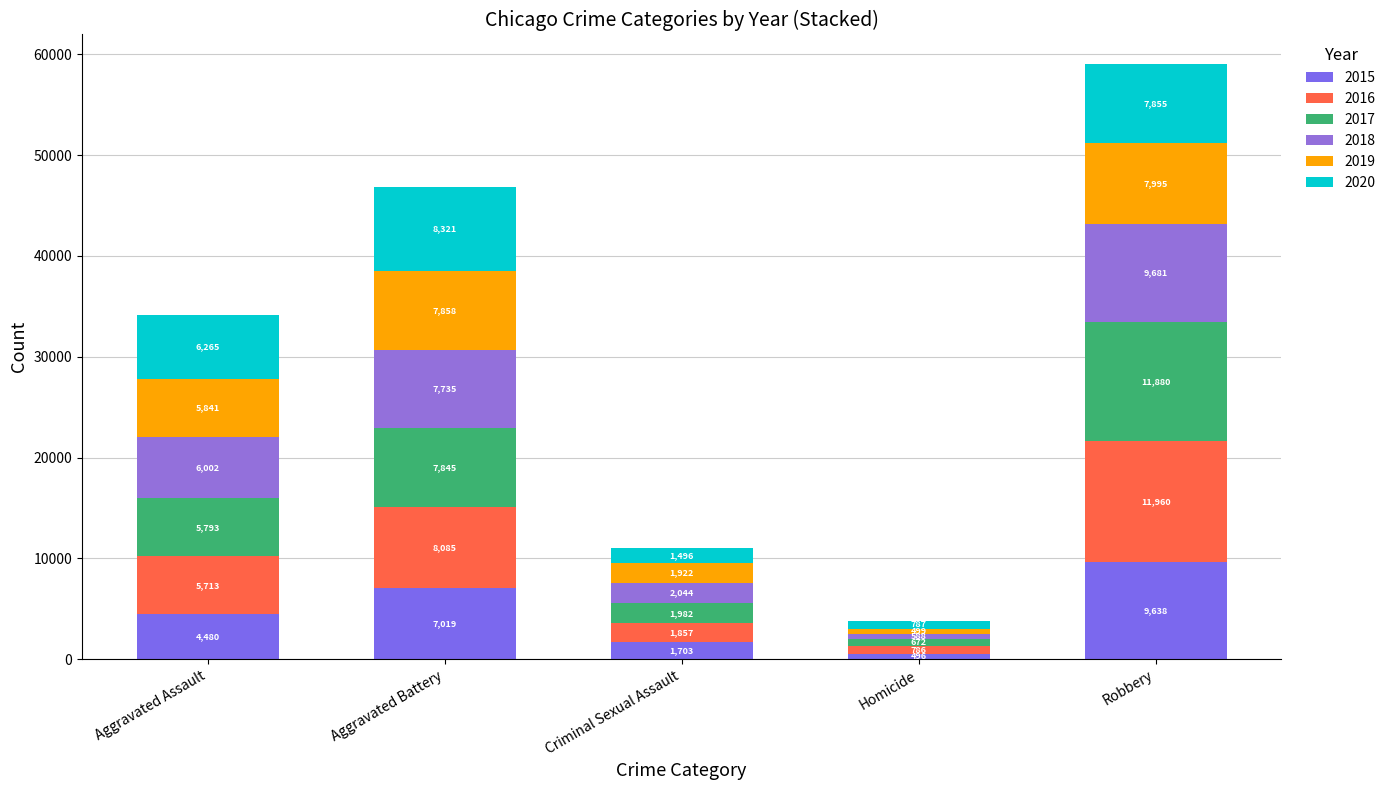

Count the number of data series in this chart.

6